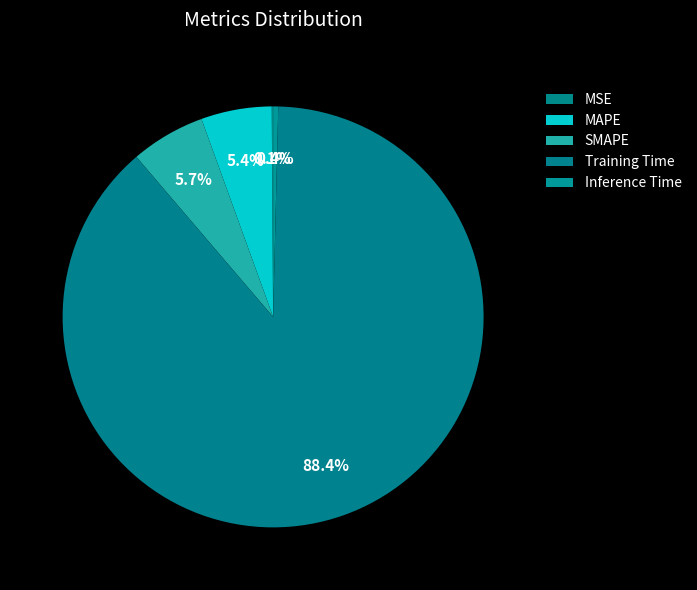

What is the total percentage of SMAPE and Inference Time?

6.1%